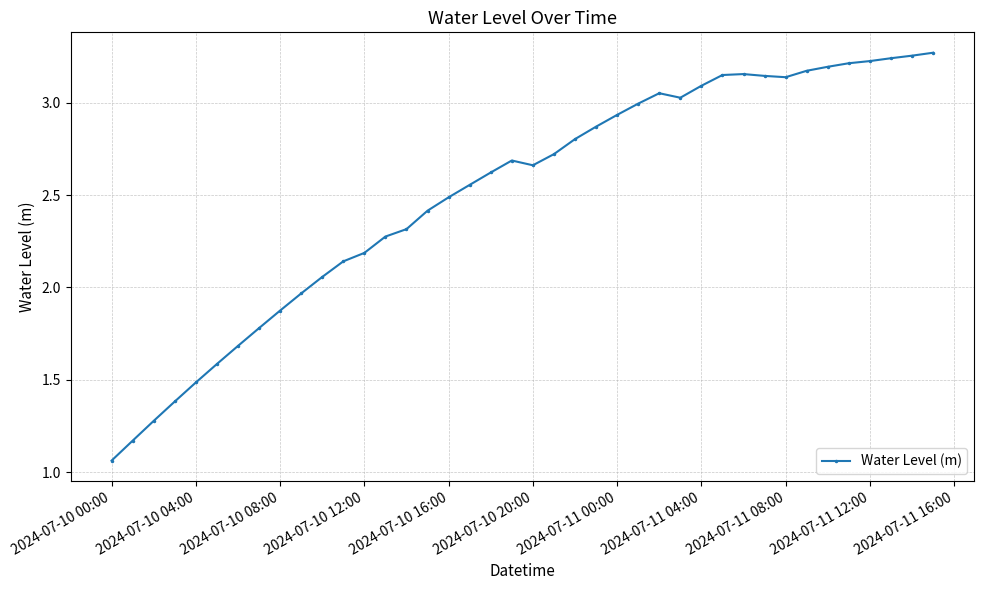

What is the average value?

2.5